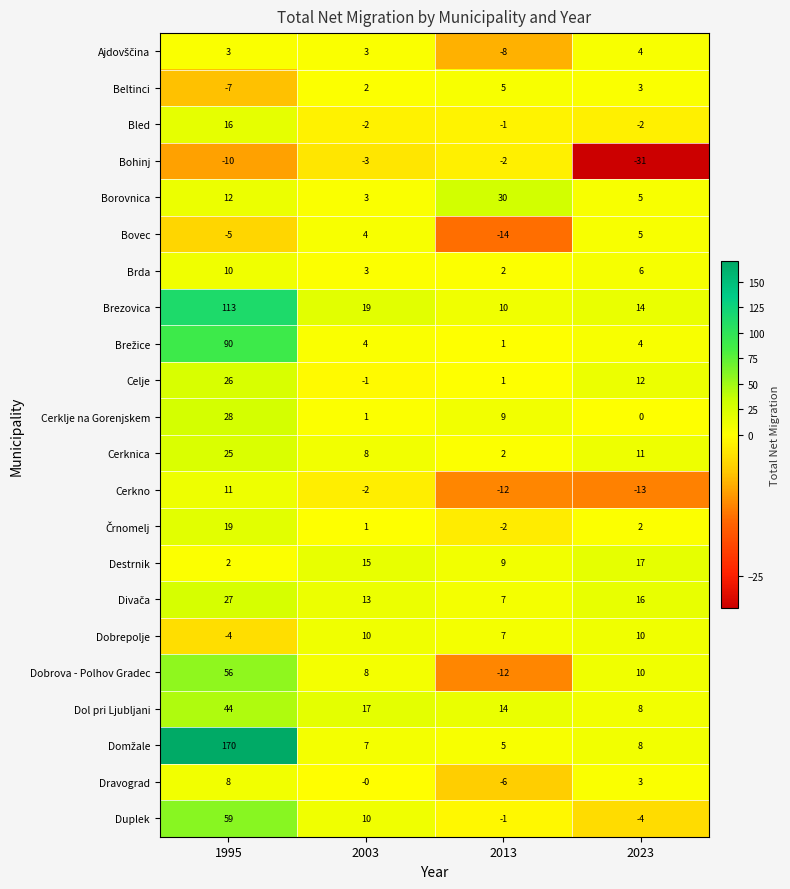

At how many categories does at least one series exceed 140?

1